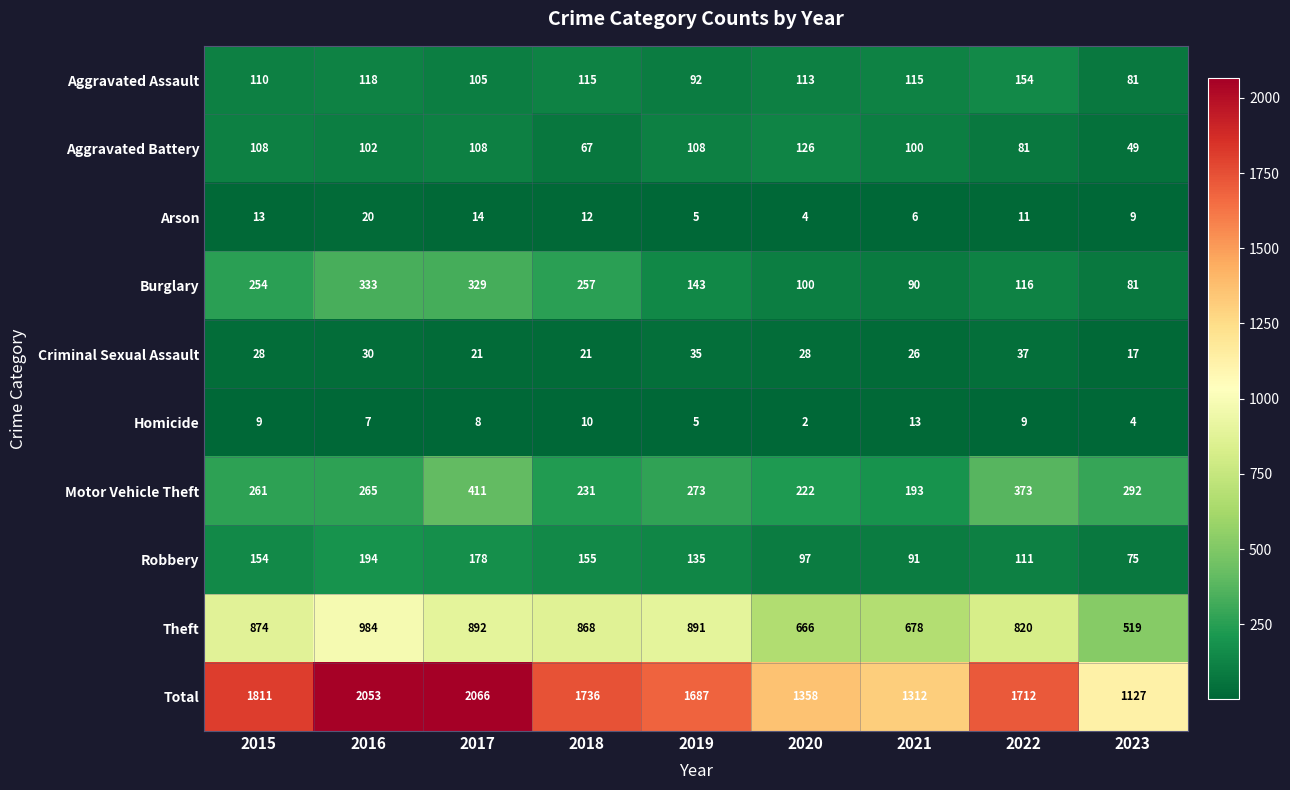

What is the difference between the highest and lowest values at 2022?

1703